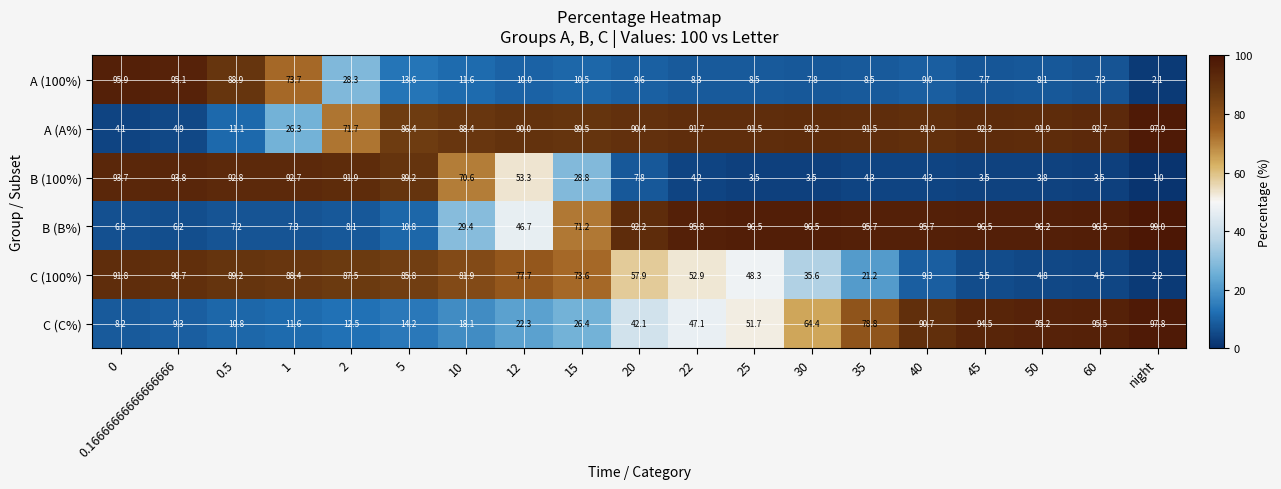

List the series in order of their peak value, highest first.

B (B%), A (A%), C (C%), A (100%), B (100%), C (100%)